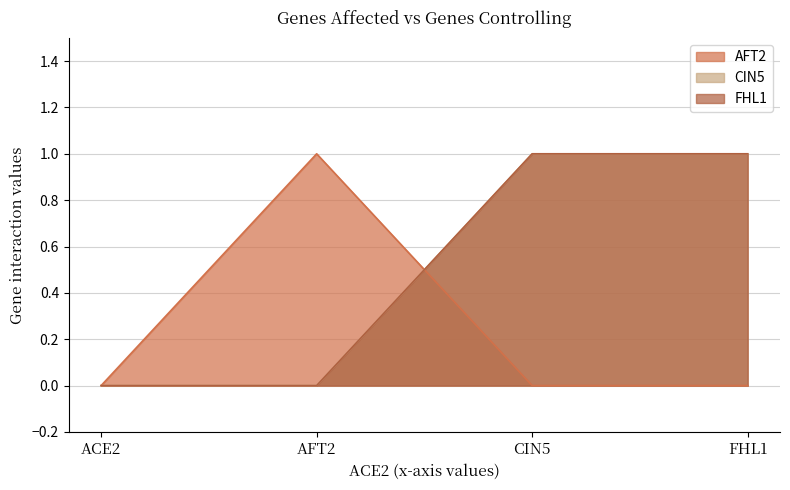

Which series changed the most between ACE2 and CIN5?

CIN5